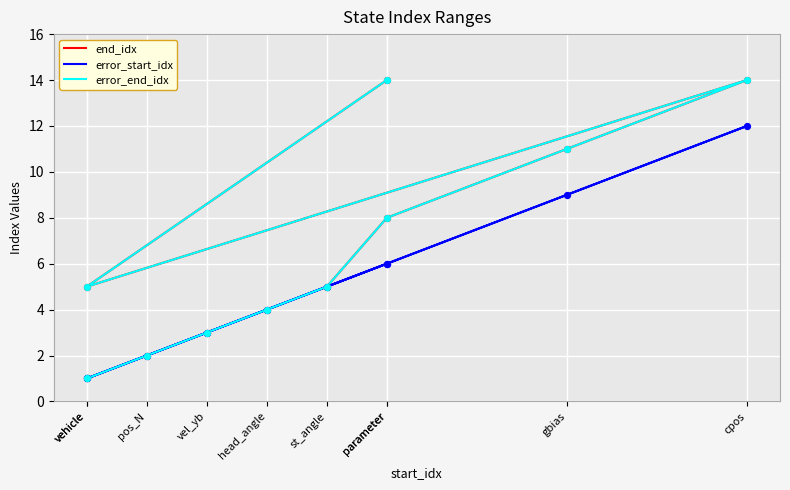

Which series contains the lowest Y value?

end_idx